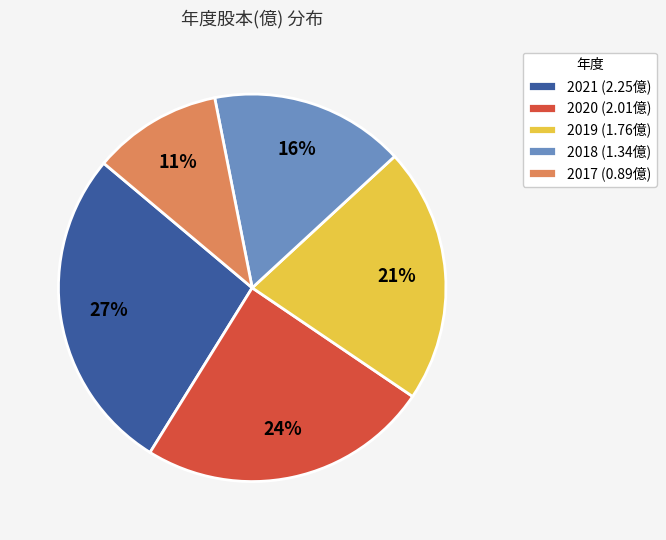

Rank the categories by value from highest to lowest.

2021, 2020, 2019, 2018, 2017